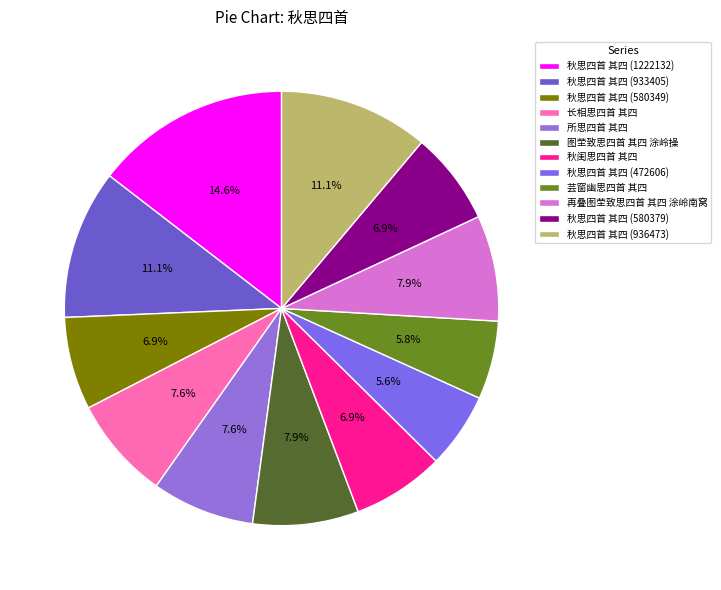

Do 所思四首 其四 and 秋思四首 其四 (580379) together represent more than half of the pie?

No